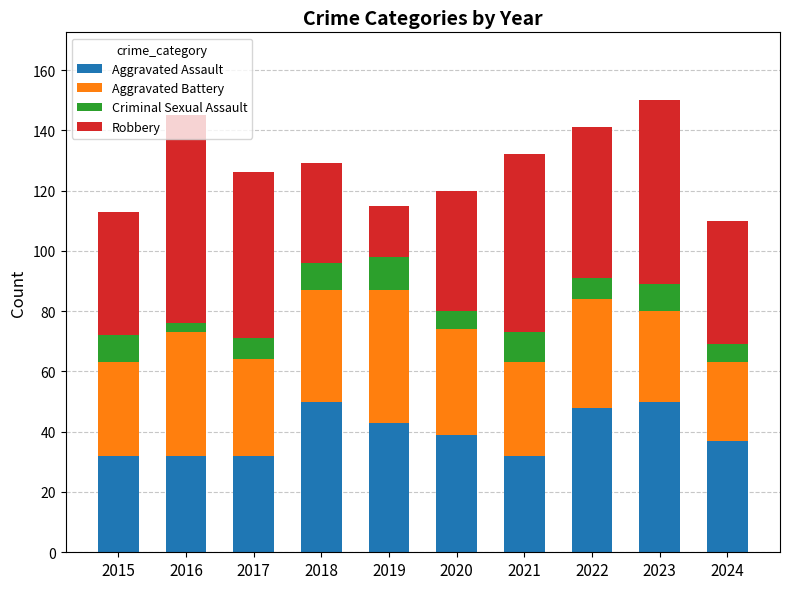

What is the difference between the second highest and minimum values in the Aggravated Assault series?

18